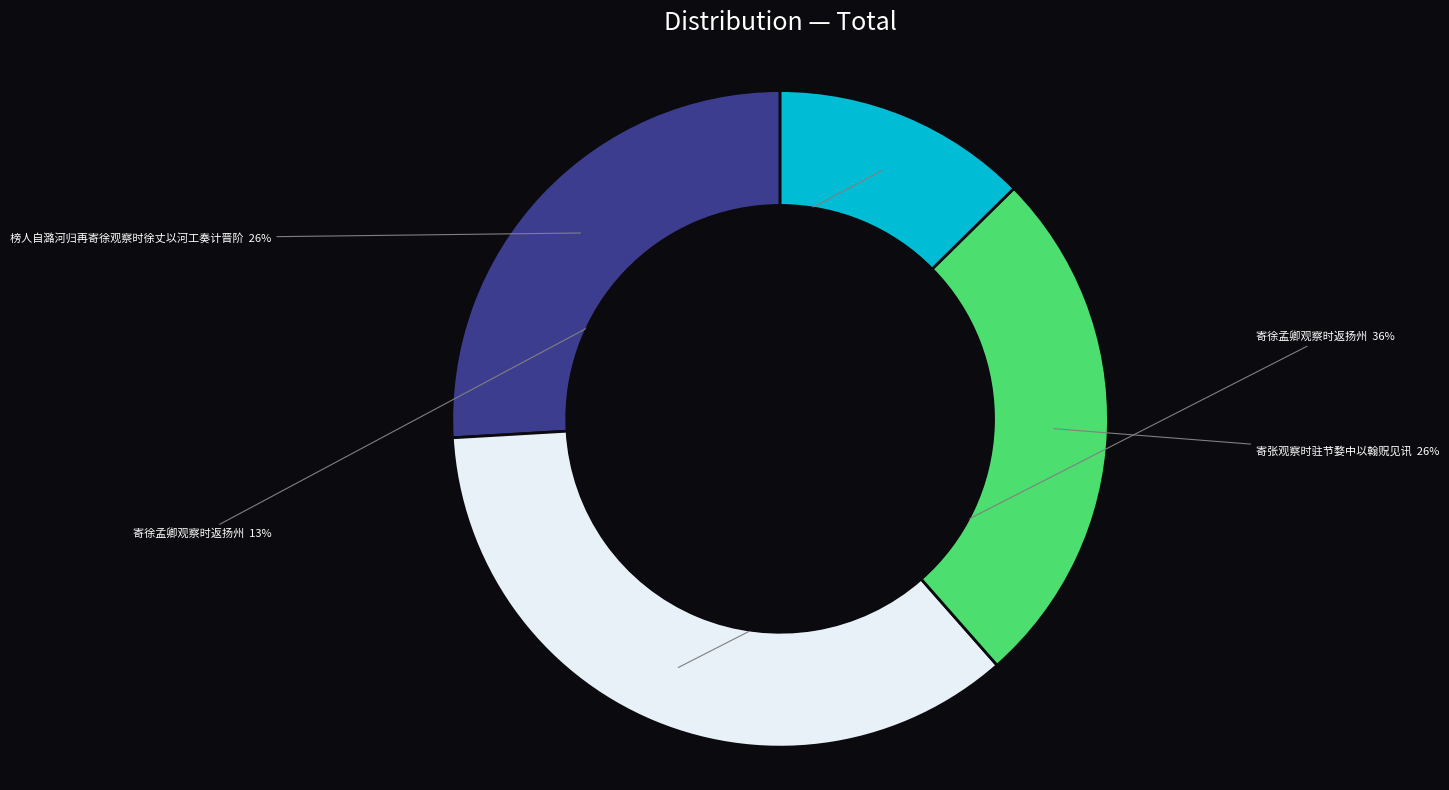

How many segments does this pie chart have?

4